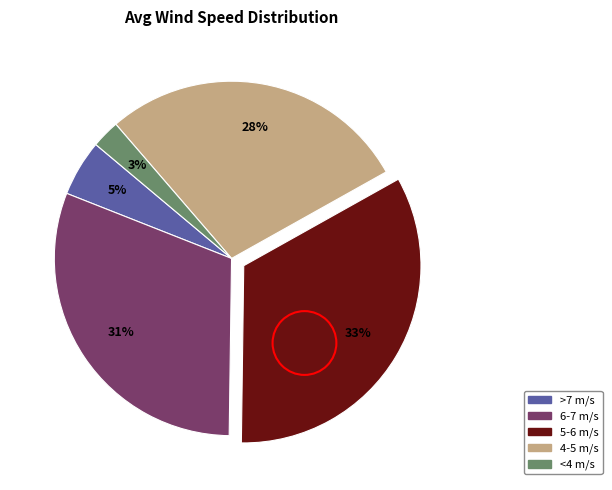

To the nearest percent, what is the average slice percentage?

20%